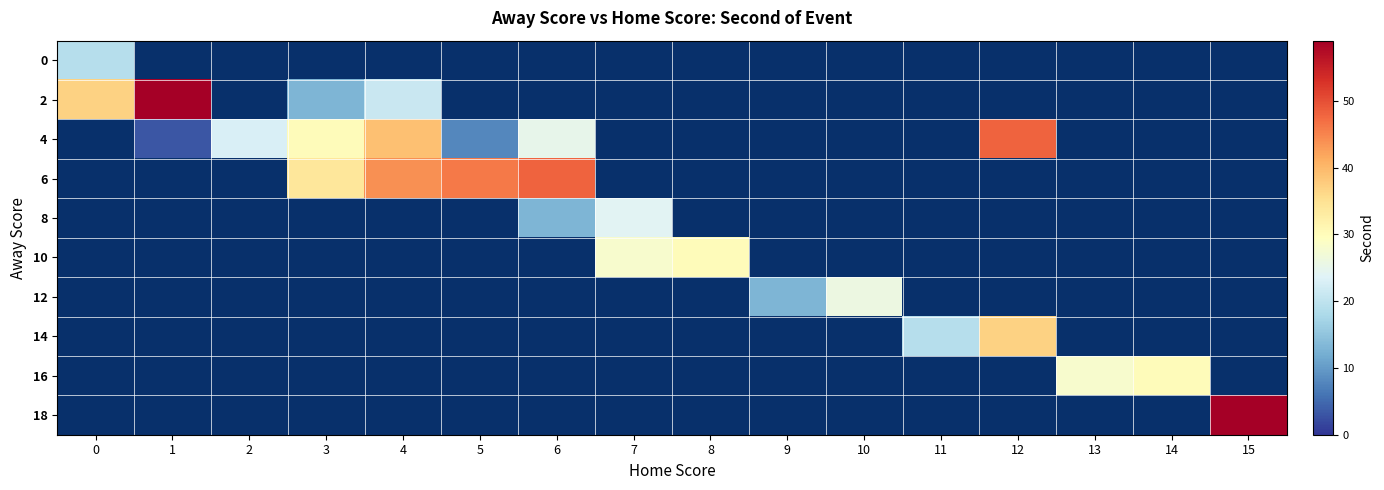

How many series are shown in this chart?

10